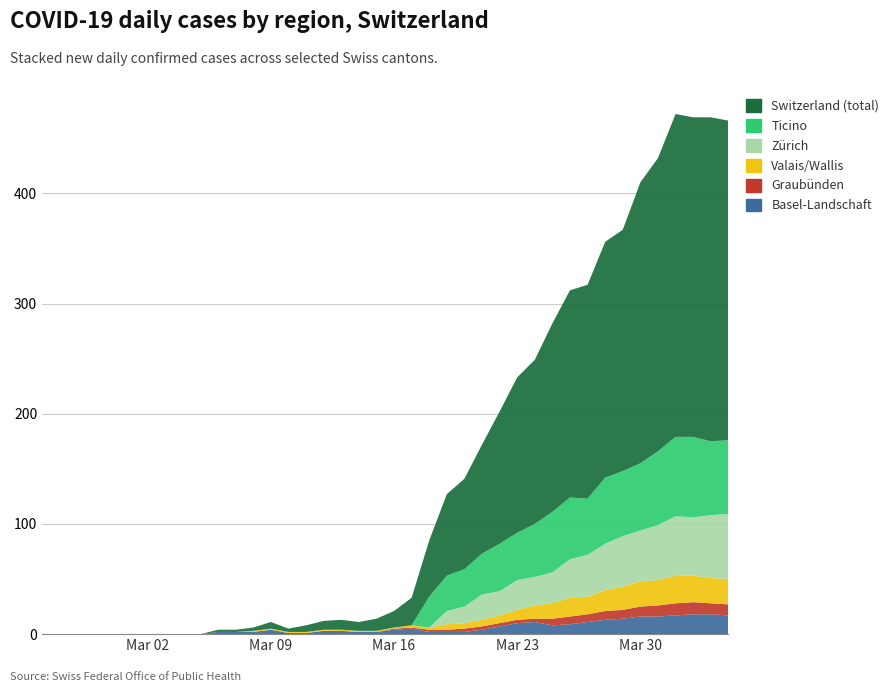

Reading left to right, transcribe all the data shown in this chart.

ZH: 0	0	0	0	0	0	0	0	0	0	0	0	0	0	0	0	0	0	0	0	0	0	0	12	15	23	22	27	26	28	35	38	42	46	46	50	54	53	57	59
TI: 0	0	0	0	0	0	0	0	0	0	0	0	0	0	0	0	0	0	0	0	0	0	28	32	34	37	43	43	48	55	56	51	60	59	61	67	72	73	67	67
GR: 0	0	0	0	0	0	0	0	0	0	0	0	0	0	0	0	0	0	0	0	1	1	2	2	3	3	3	3	3	6	7	7	8	8	9	10	11	11	10	10
VS: 0	0	0	0	0	0	0	0	0	0	0	0	1	1	1	1	1	1	1	1	1	2	2	5	5	6	7	9	12	14	17	16	19	21	23	23	25	24	23	23
BL: 0	0	0	0	0	0	0	0	0	0	2	2	2	4	1	1	3	3	2	2	4	5	2	2	2	4	7	10	11	8	9	11	13	14	16	16	17	18	18	17
CH: 0	0	0	0	0	0	0	0	0	0	2	2	3	6	3	6	8	9	8	11	15	25	51	74	82	99	120	141	149	171	188	194	214	219	255	266	293	290	294	290